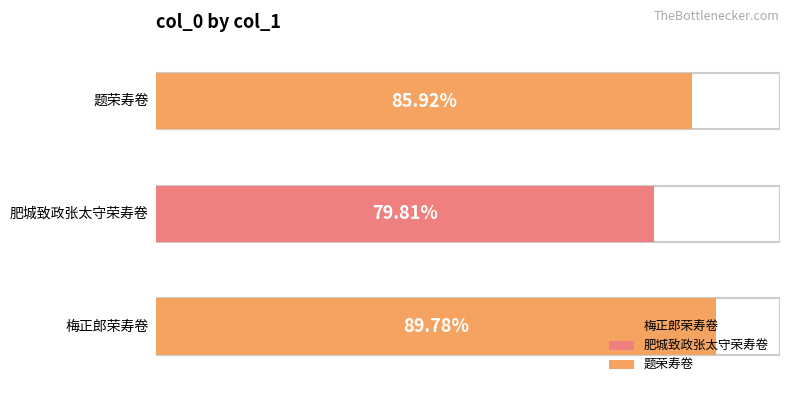

Which category has the lowest value across all series?

肥城致政张太守荣寿卷